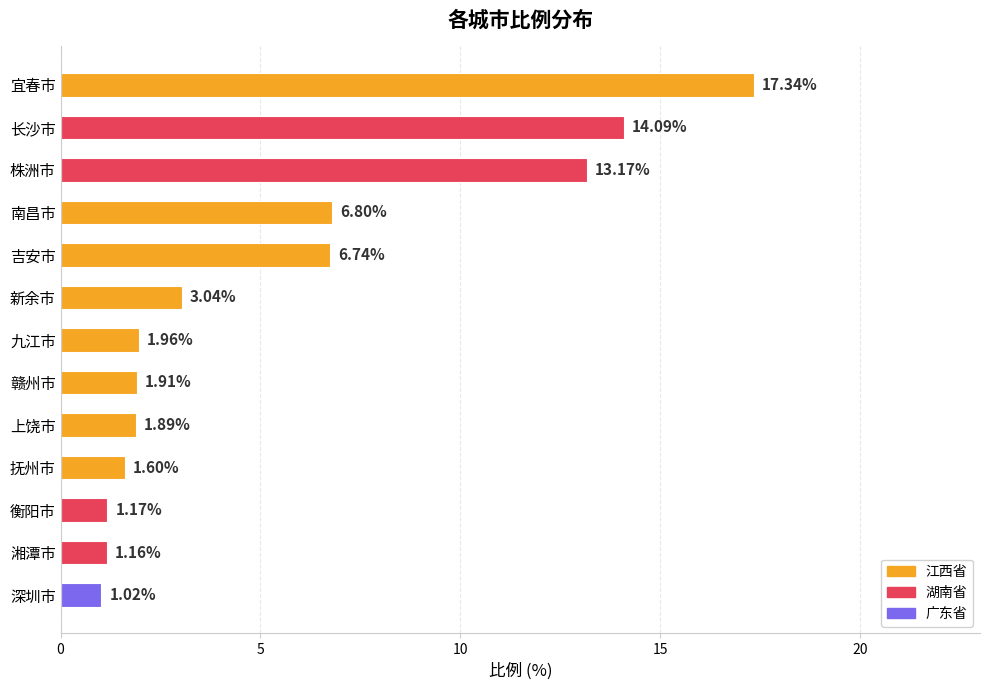

What is the label of the 11th bar from the top?

衡阳市